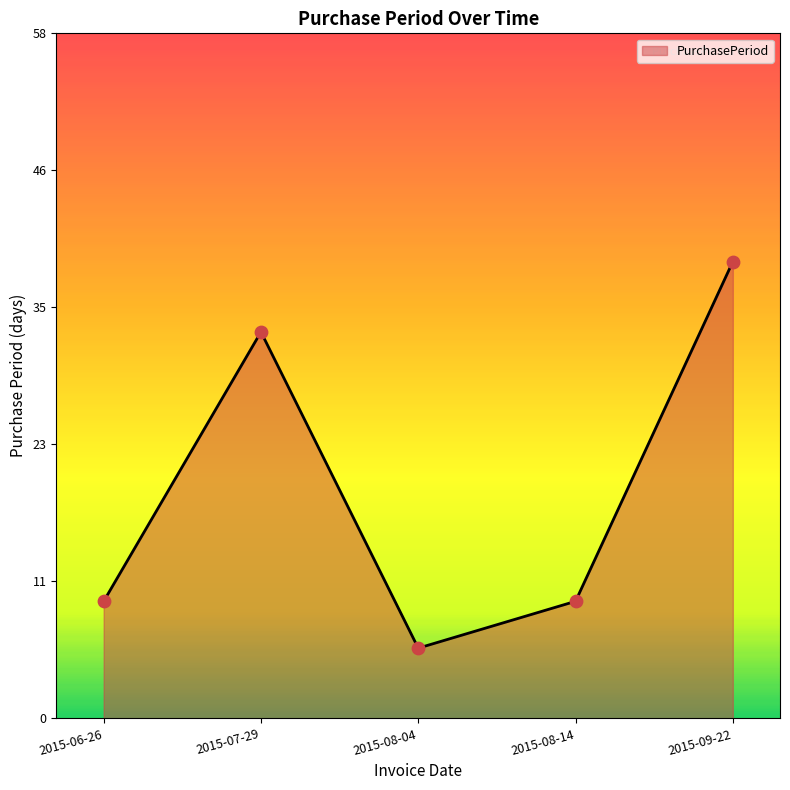

What is the change in value from 2015-06-26 to 2015-07-29?

+23